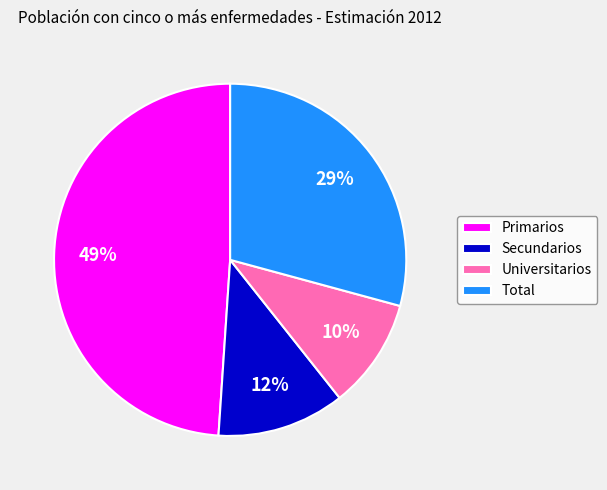

What percentage is the Secundarios slice, to the nearest percent?

12%